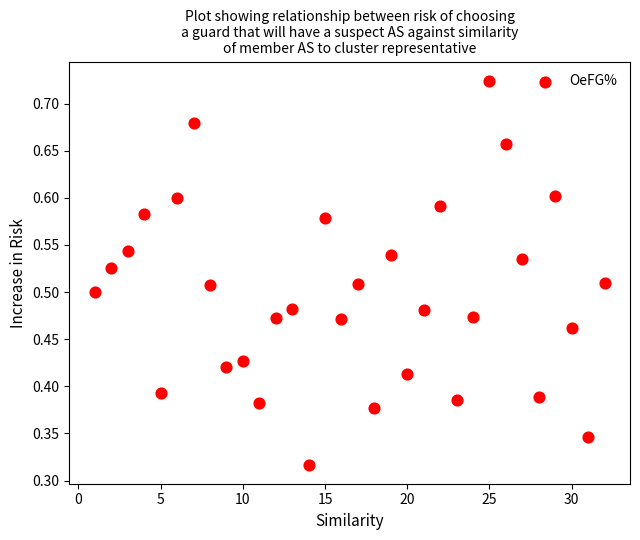

What is the range of X values (max minus min)?

31.0